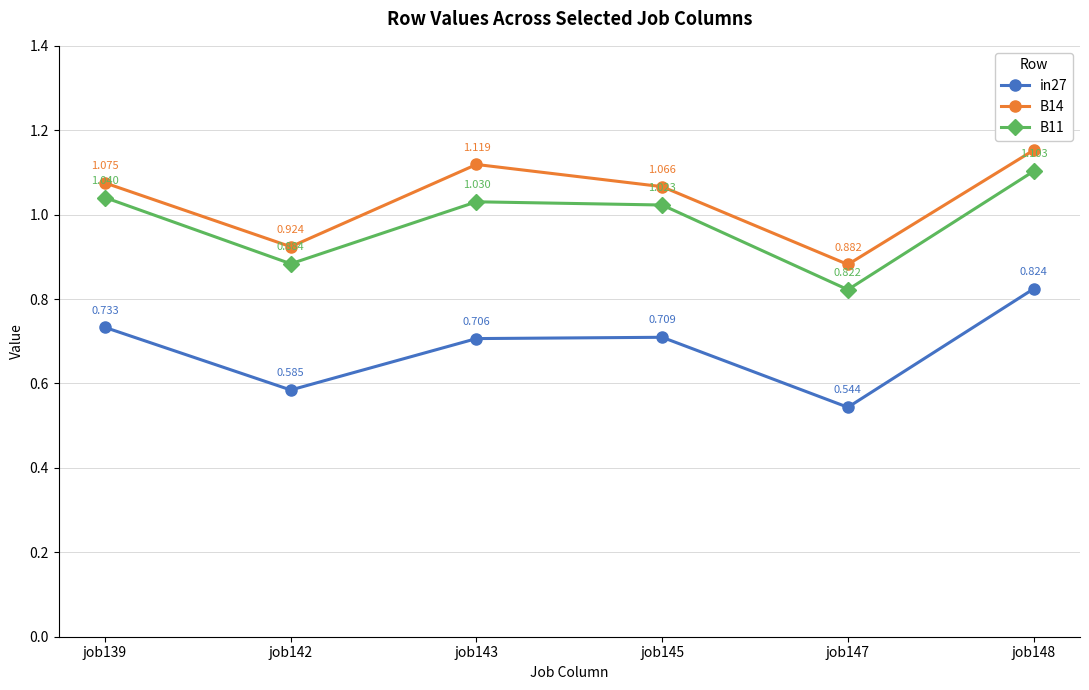

The in27 series shows 0.3 at job139. True or false?

False